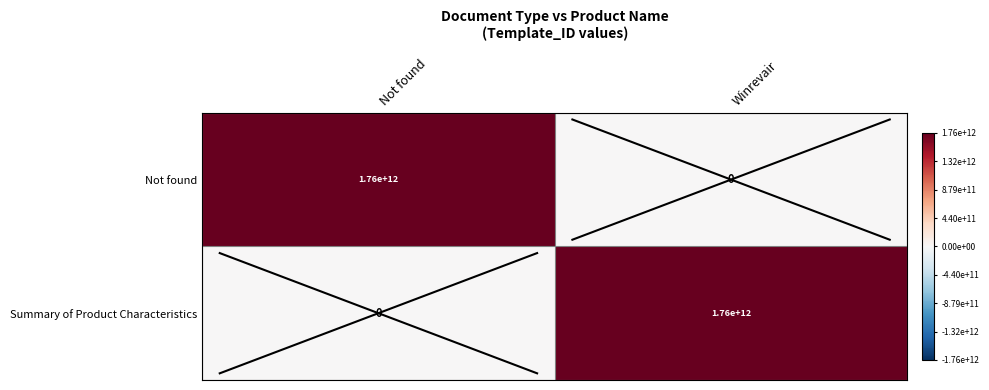

What is the average value of the Not found series?

880000000000